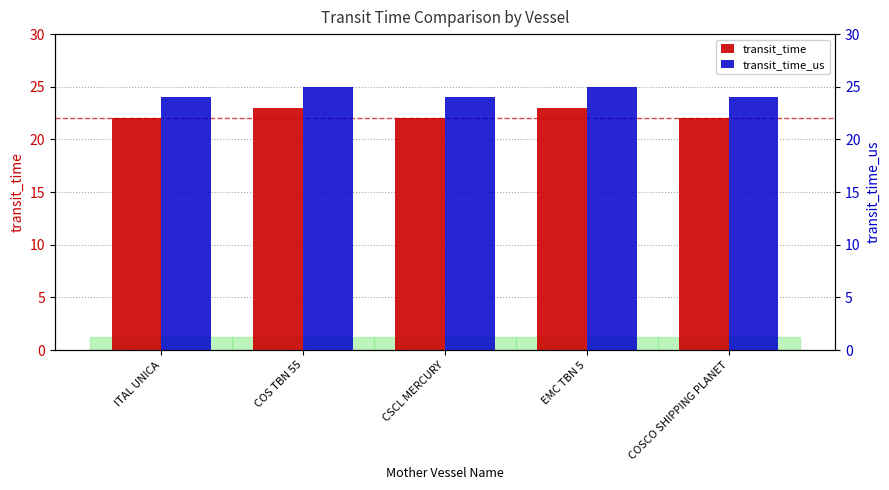

Is it true that transit_time_us equals 24 at COSCO SHIPPING PLANET?

True